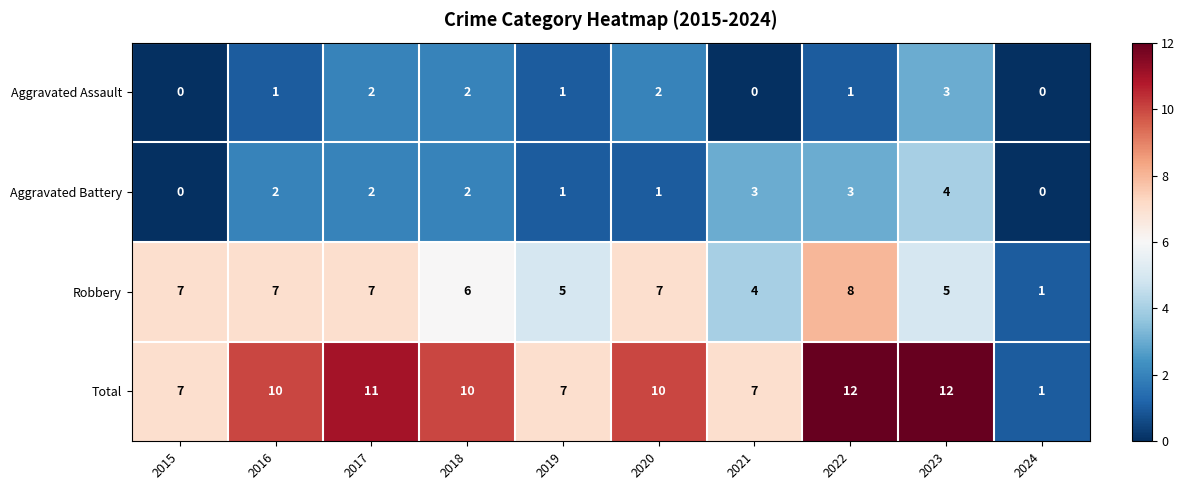

What is the greatest value displayed?

12